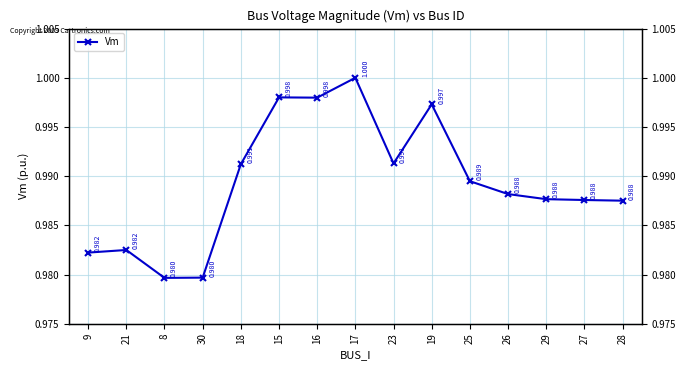

Where is the first local minimum?

8